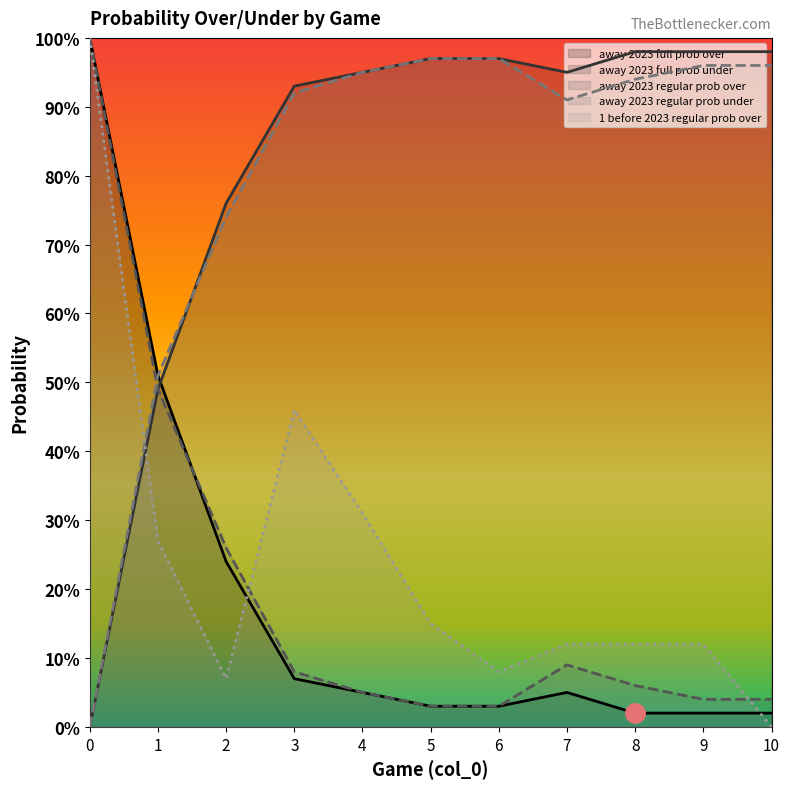

What is the value of the 1 before 2023 regular prob over point at the 10th from the left?

12